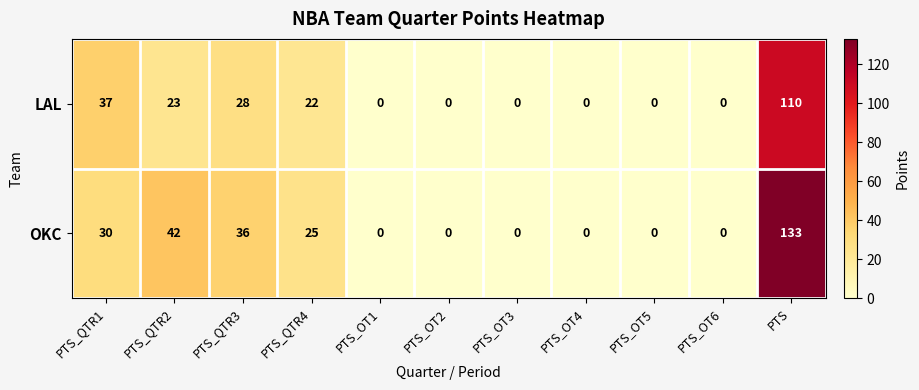

Reading left to right, what are all the values shown in this chart?

LAL: PTS_QTR1=37	PTS_QTR2=23	PTS_QTR3=28	PTS_QTR4=22	PTS_OT1=0	PTS_OT2=0	PTS_OT3=0	PTS_OT4=0	PTS_OT5=0	PTS_OT6=0	PTS=110
OKC: PTS_QTR1=30	PTS_QTR2=42	PTS_QTR3=36	PTS_QTR4=25	PTS_OT1=0	PTS_OT2=0	PTS_OT3=0	PTS_OT4=0	PTS_OT5=0	PTS_OT6=0	PTS=133